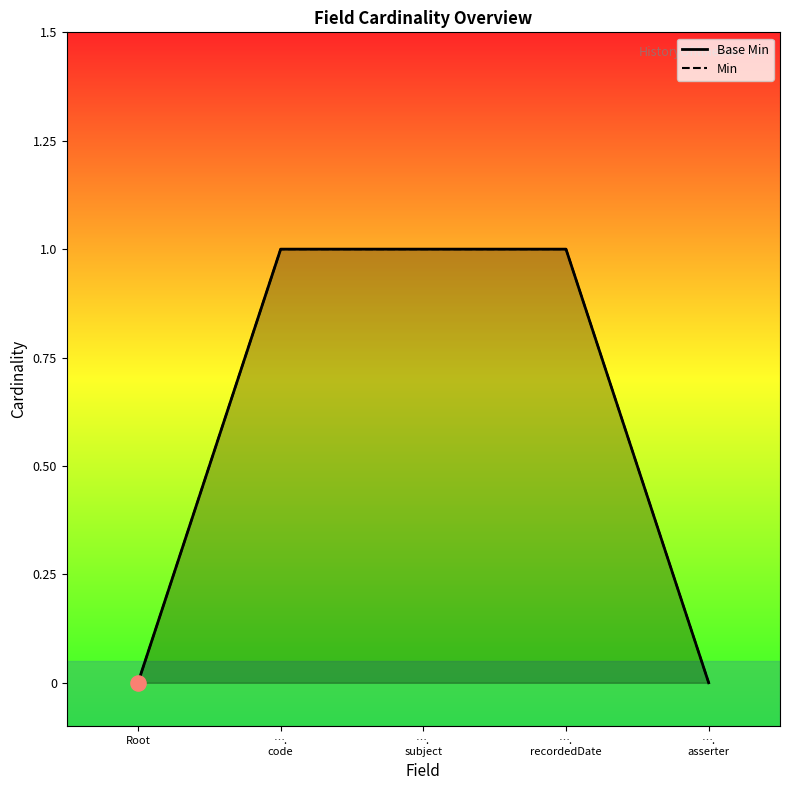

What are all the series names shown in the legend?

Base Min, Min